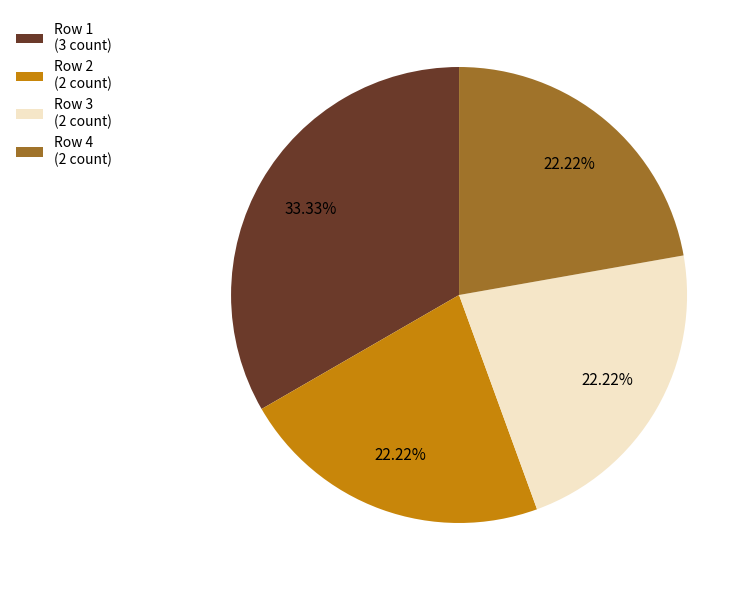

Does Row 2 (2 count) account for over 50% of the chart?

No